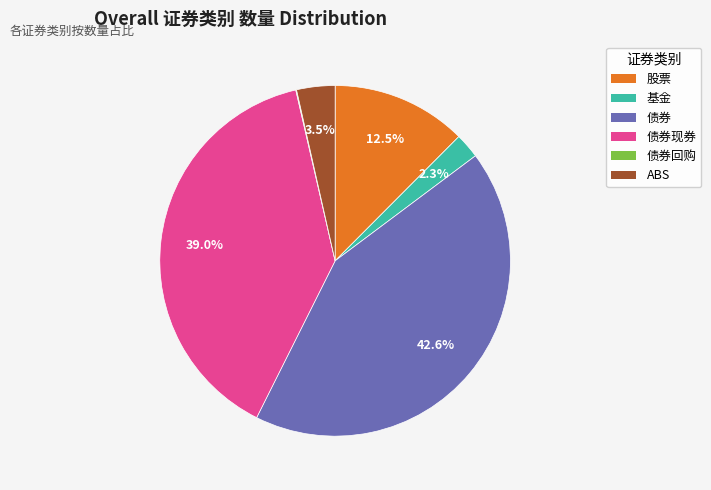

Is there a majority slice in this chart?

No